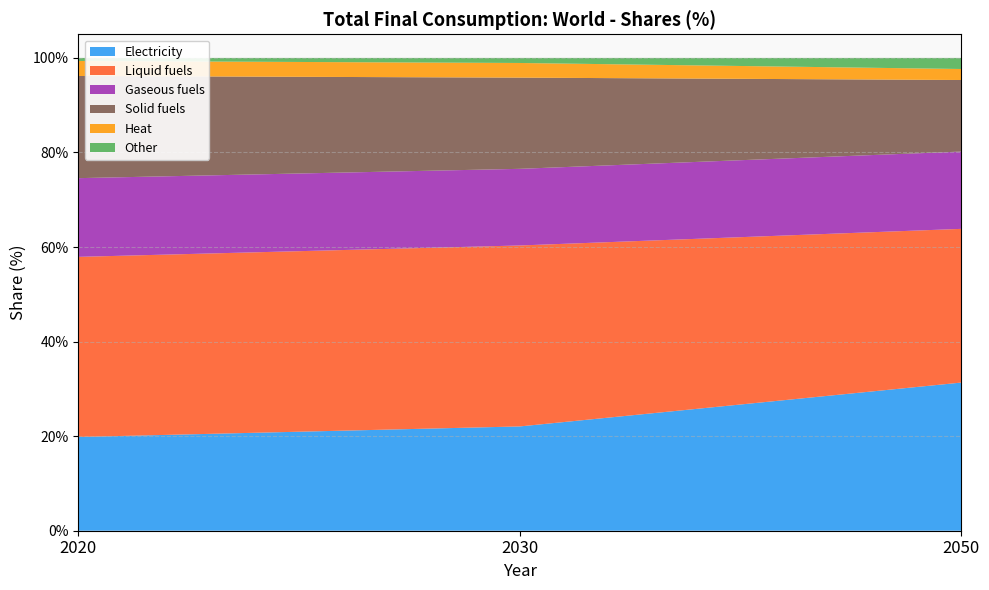

Reading left to right, transcribe all the data shown in this chart.

Electricity: 2020=19.8	2030=22.1	2050=31.3
Liquid fuels: 2020=38.1	2030=38.3	2050=32.5
Gaseous fuels: 2020=16.6	2030=16.2	2050=16.3
Solid fuels: 2020=21.6	2030=19.3	2050=15.1
Heat: 2020=3.2	2030=3.1	2050=2.3
Other: 2020=0.6	2030=1.1	2050=2.3